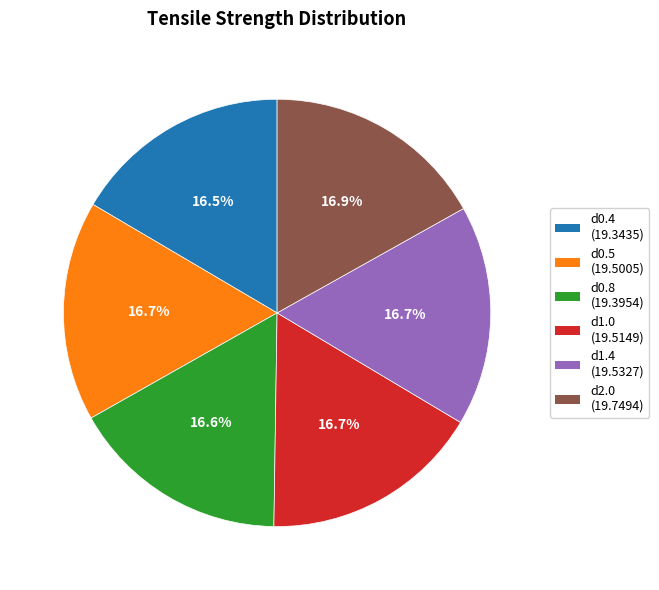

Does d0.8 represent more than half of the total?

No